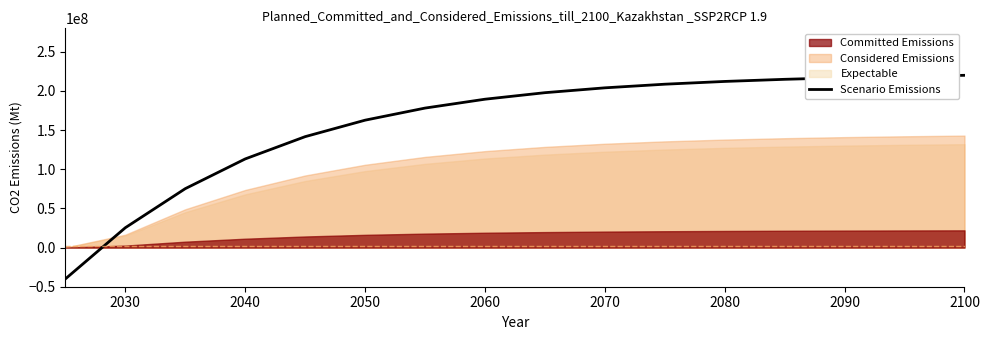

True or false: there are more than 0 points higher than both neighbors.

False